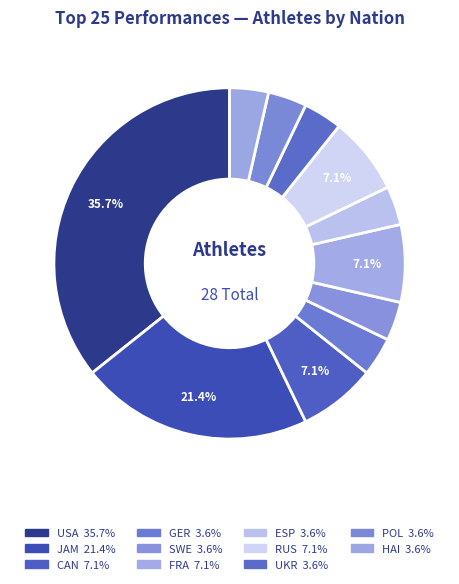

Which has a higher value, USA or RUS?

USA